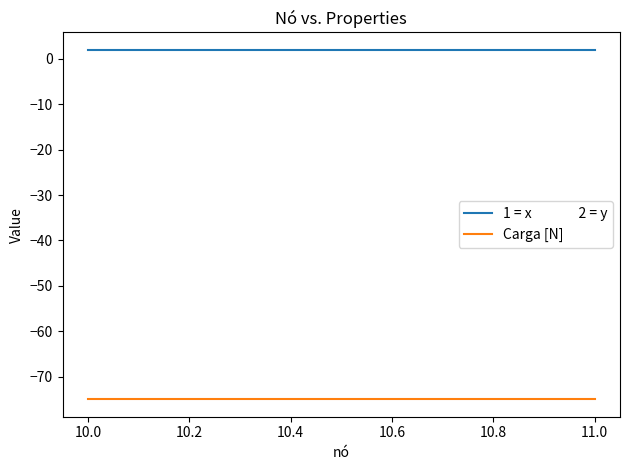

Which has a higher value, 11.0 or 10.0?

11.0